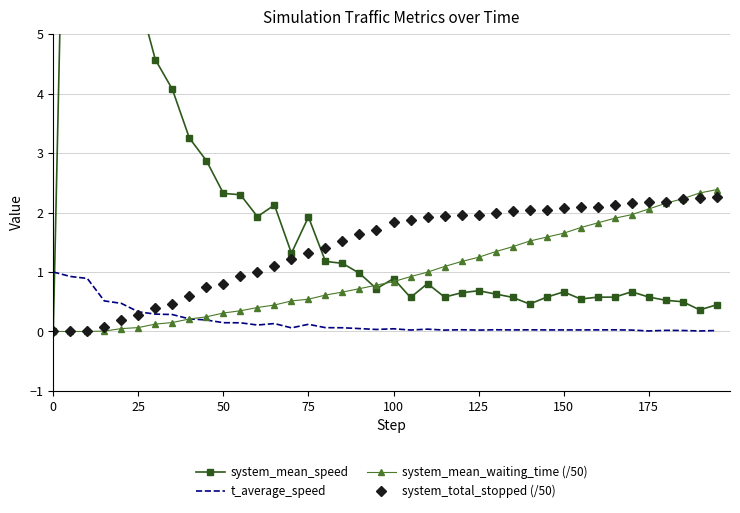

What is the value of the t_average_speed point at the 14th from the left?

0.1